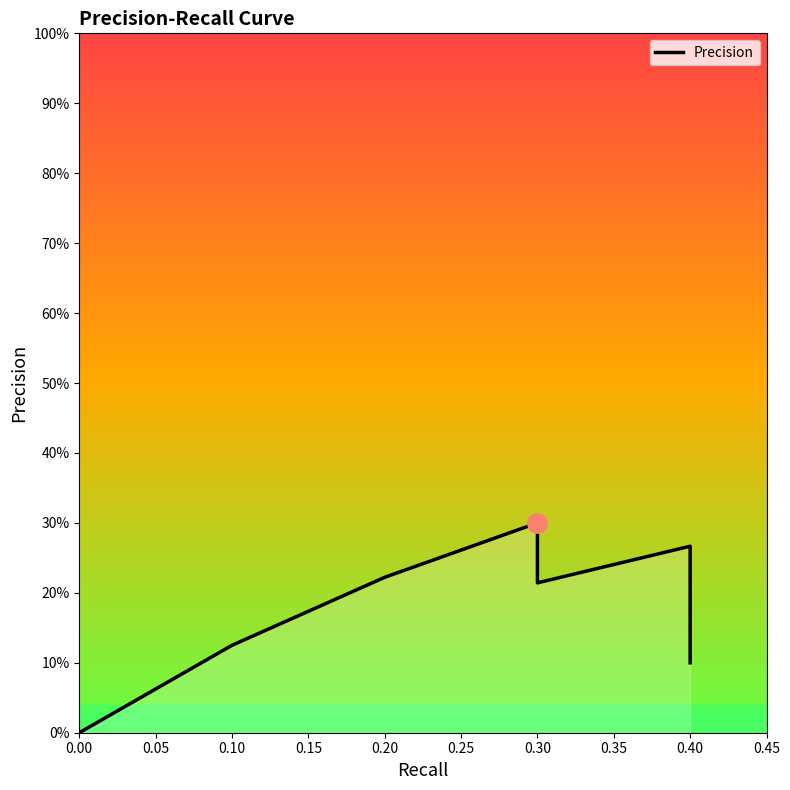

Is it true that the value at 0.40 is 0.2?

True